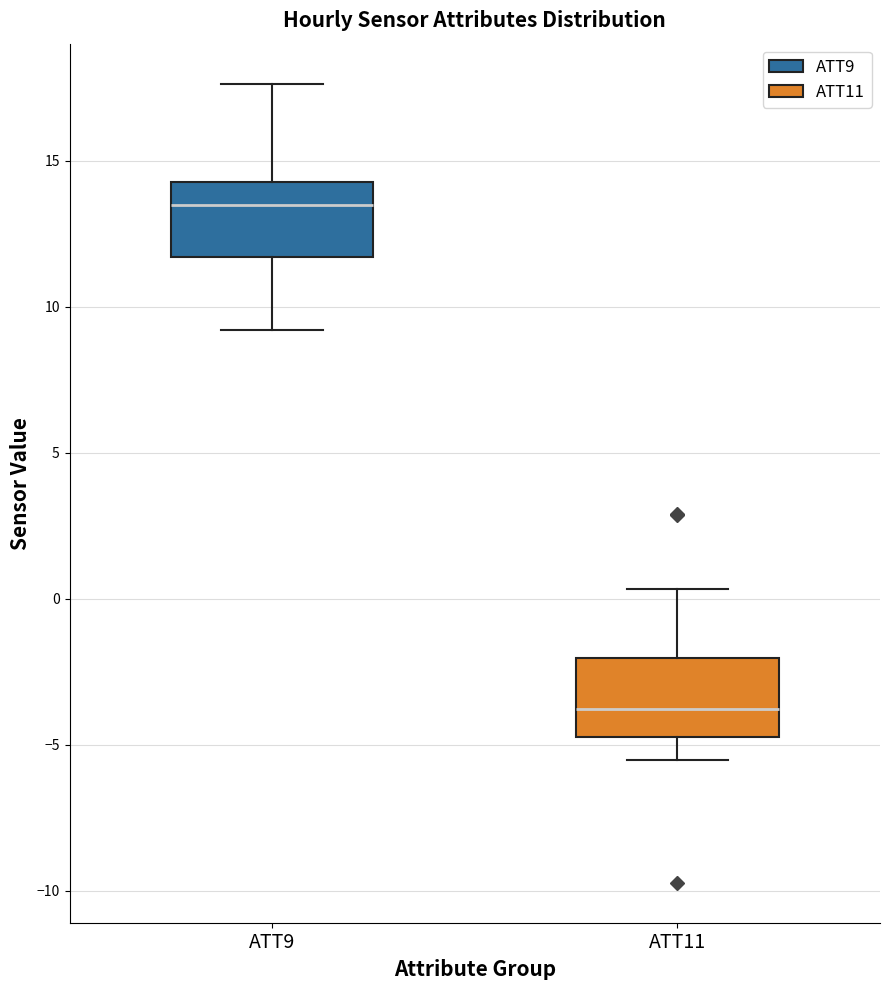

Which box's median line is the lowest?

ATT11